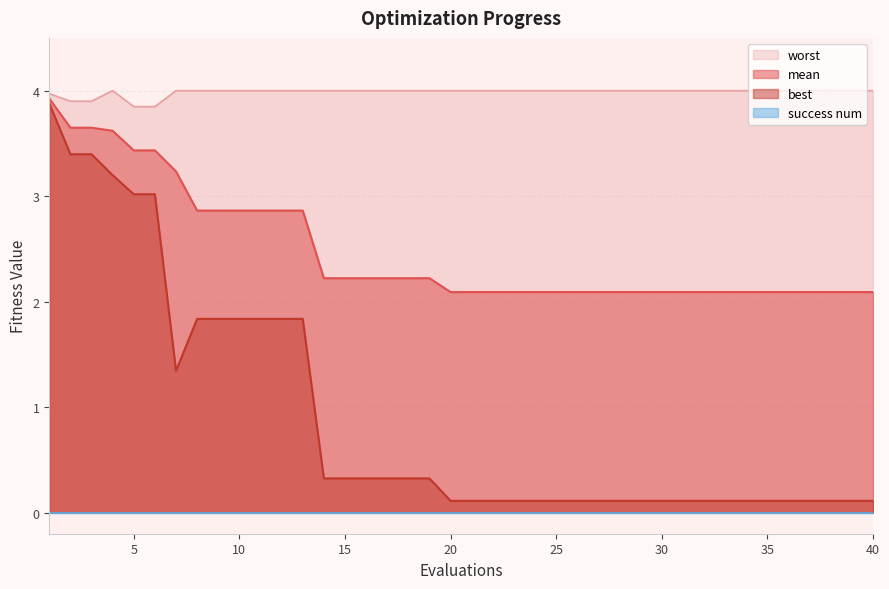

The best series shows 0.1 at 25. True or false?

True